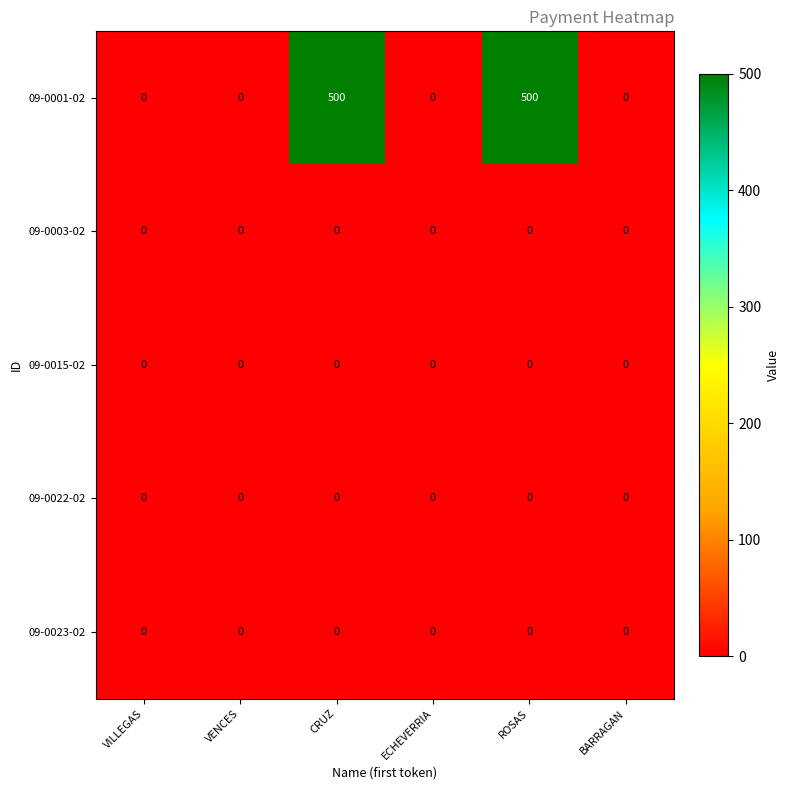

How many data points does each series have?

6